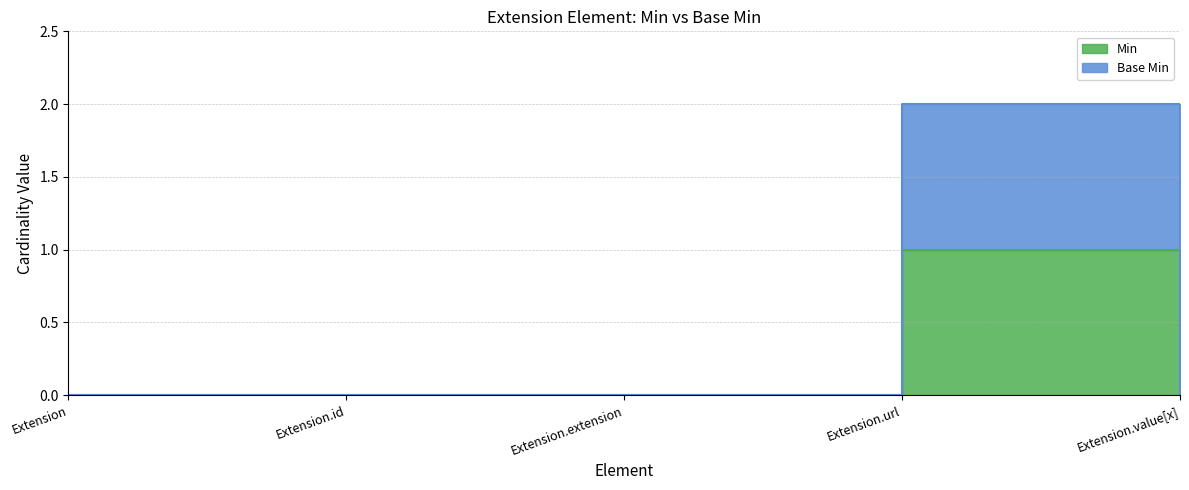

What is the label of the 4th point from the right?

Extension.id